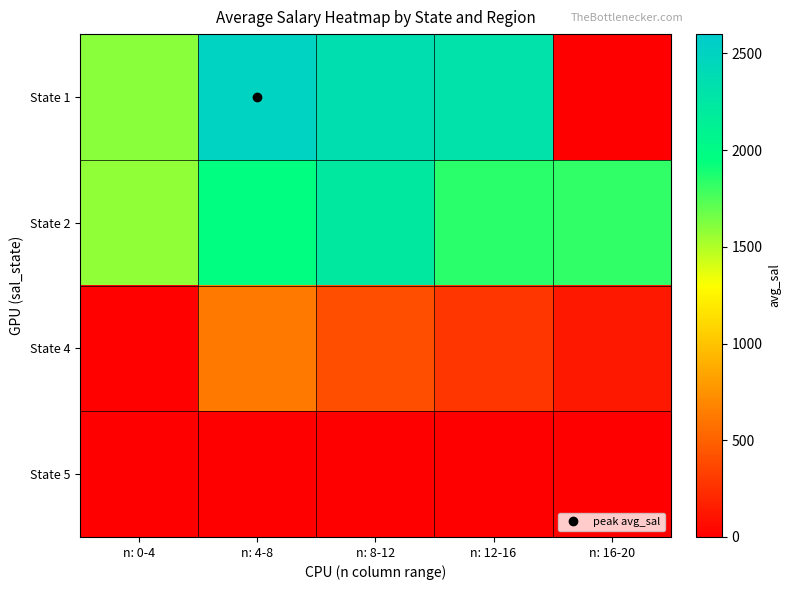

Reading right to left, extract all data points from this chart.

State 1: n: 16-20=0.0	n: 12-16=2310.7	n: 8-12=2360.6	n: 4-8=2502.8	n: 0-4=1597.3
State 2: n: 16-20=1820.1	n: 12-16=1841.5	n: 8-12=2229.6	n: 4-8=1957.4	n: 0-4=1583.0
State 4: n: 16-20=124.6	n: 12-16=281.7	n: 8-12=406.1	n: 4-8=610.2	n: 0-4=19.6
State 5: n: 16-20=0.0	n: 12-16=0.0	n: 8-12=0.0	n: 4-8=0.0	n: 0-4=9.9